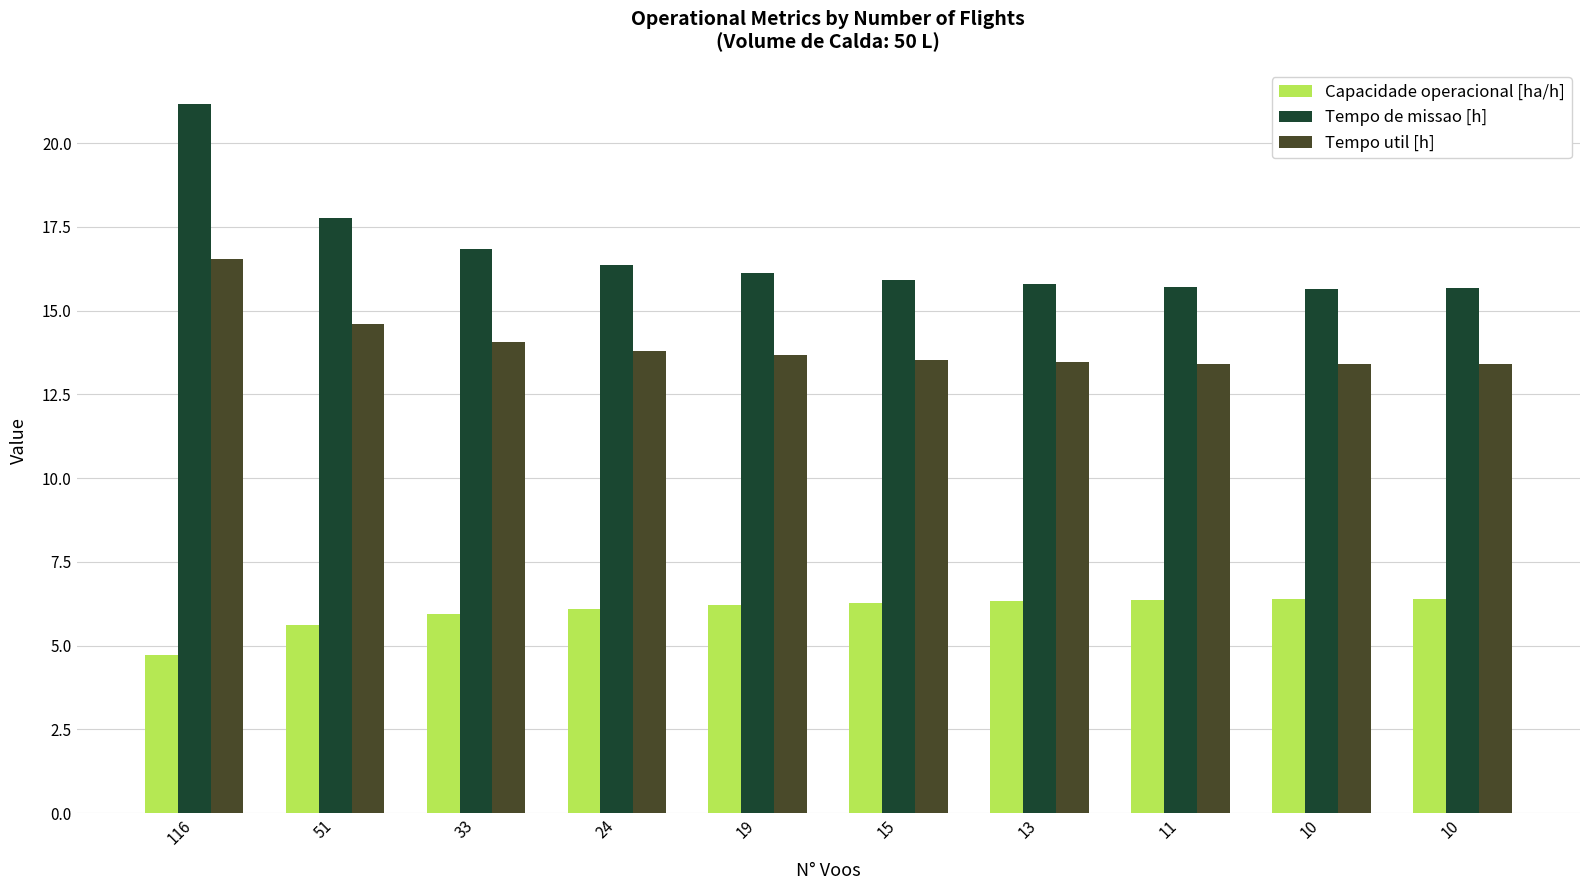

How many series are shown in this chart?

3